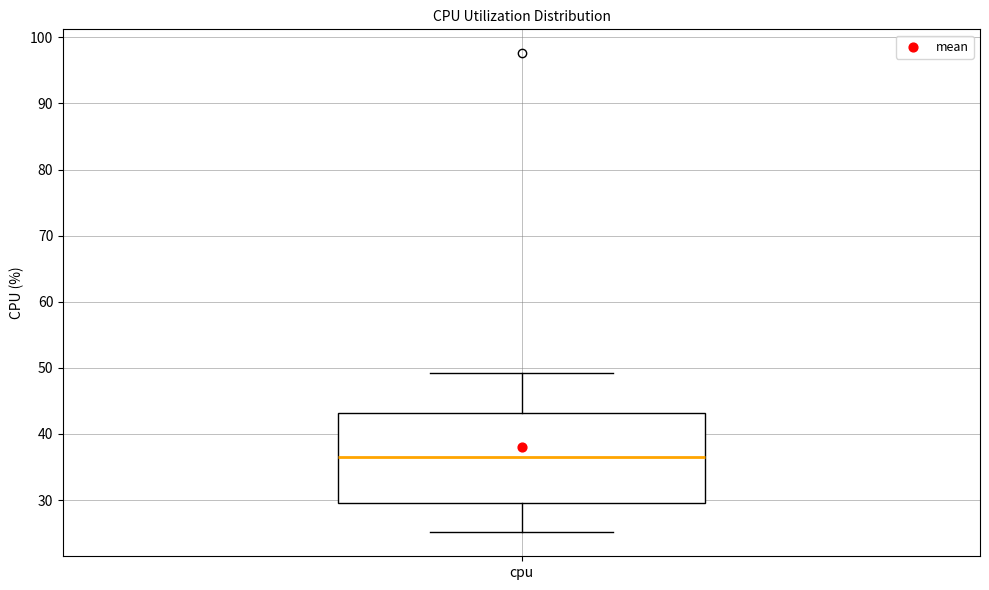

Transcribe this box plot: give where the median line is, the range the box spans, and where the two whiskers end, as read against the y-axis. The values are not printed on the chart, so give them approximately, as read against the axis.

median 37, box 30 to 43, whiskers 25 to 49